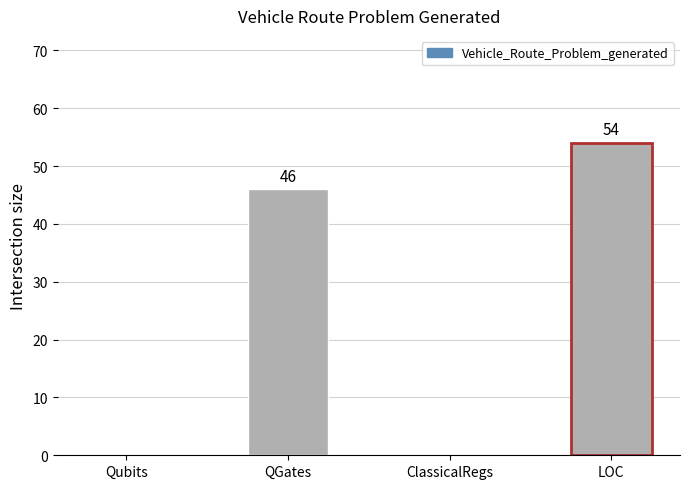

What is the sum of all values?

100